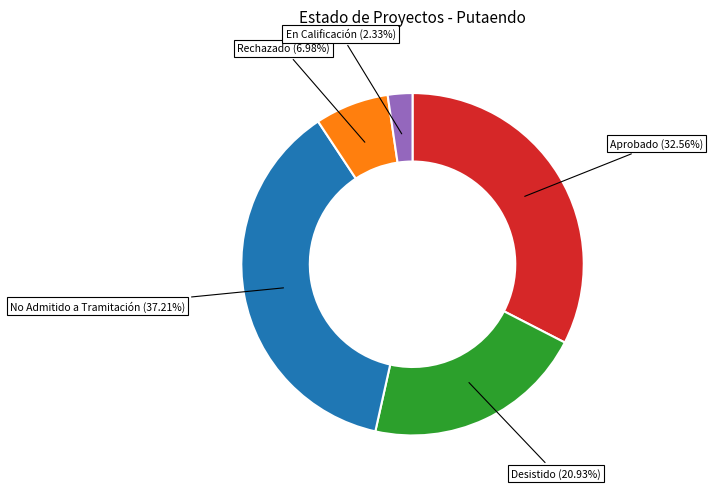

Is En Calificación the majority of the pie?

No